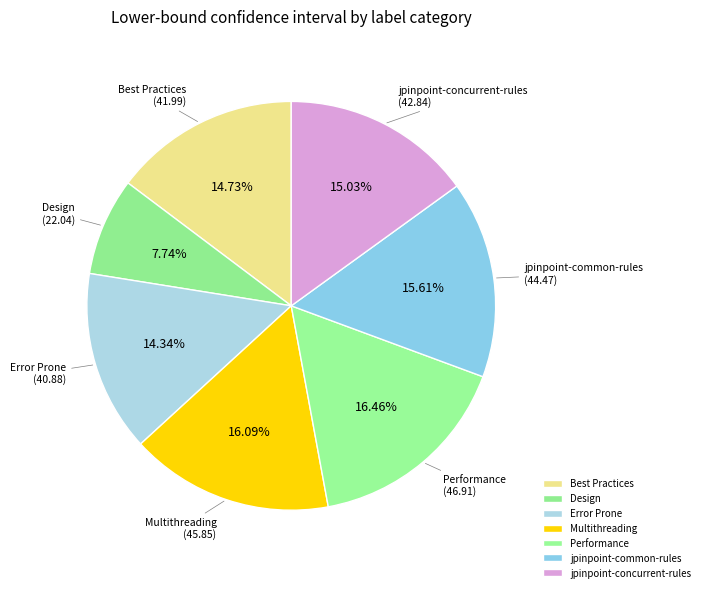

Which has a higher value, jpinpoint-concurrent-rules or jpinpoint-common-rules?

jpinpoint-common-rules